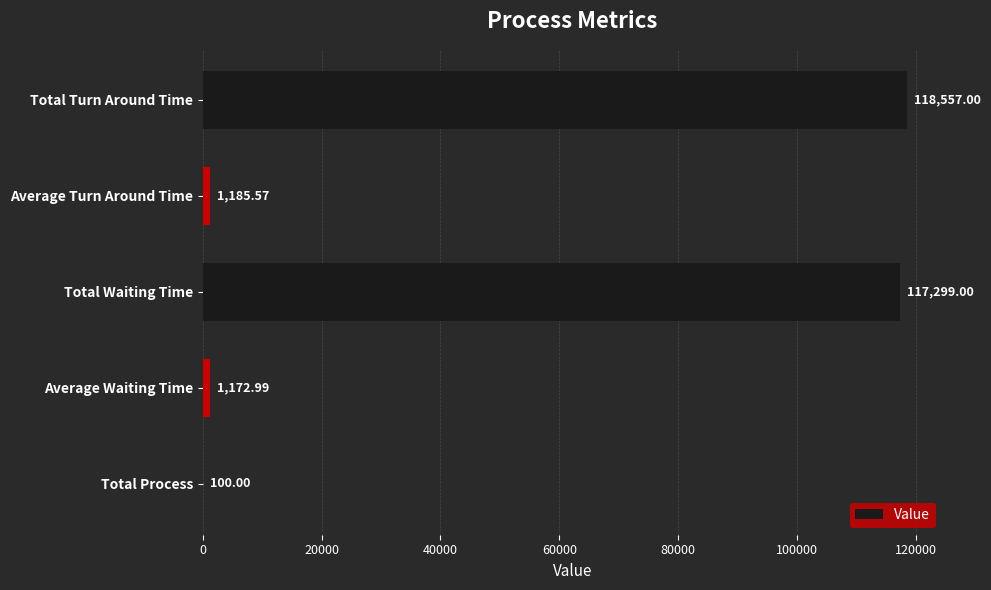

Which has a higher value, Total Waiting Time or Total Turn Around Time?

Total Turn Around Time